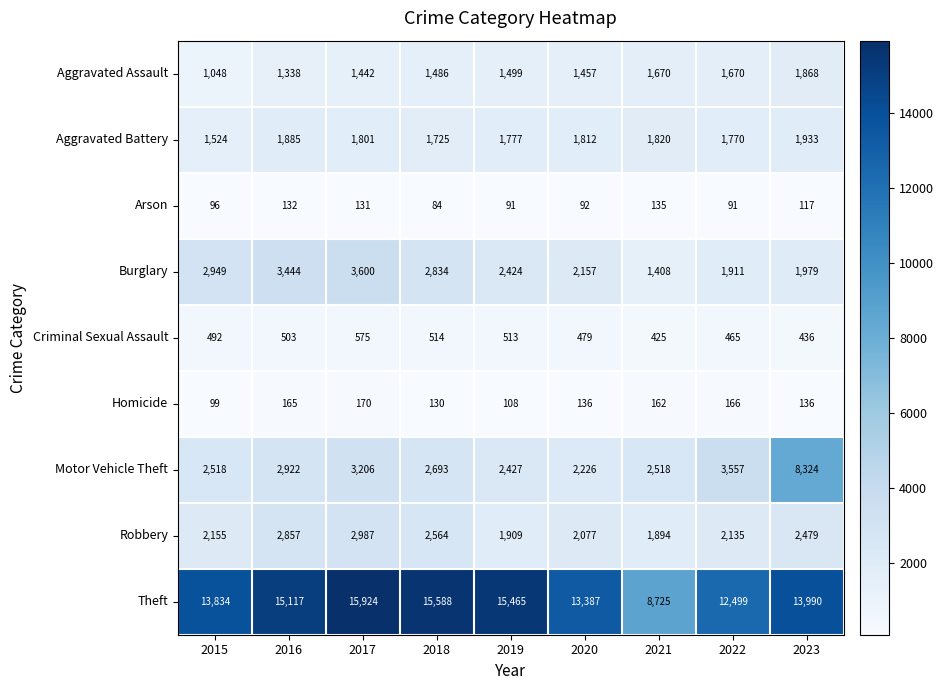

At which category does the chart reach its minimum across all series?

2018